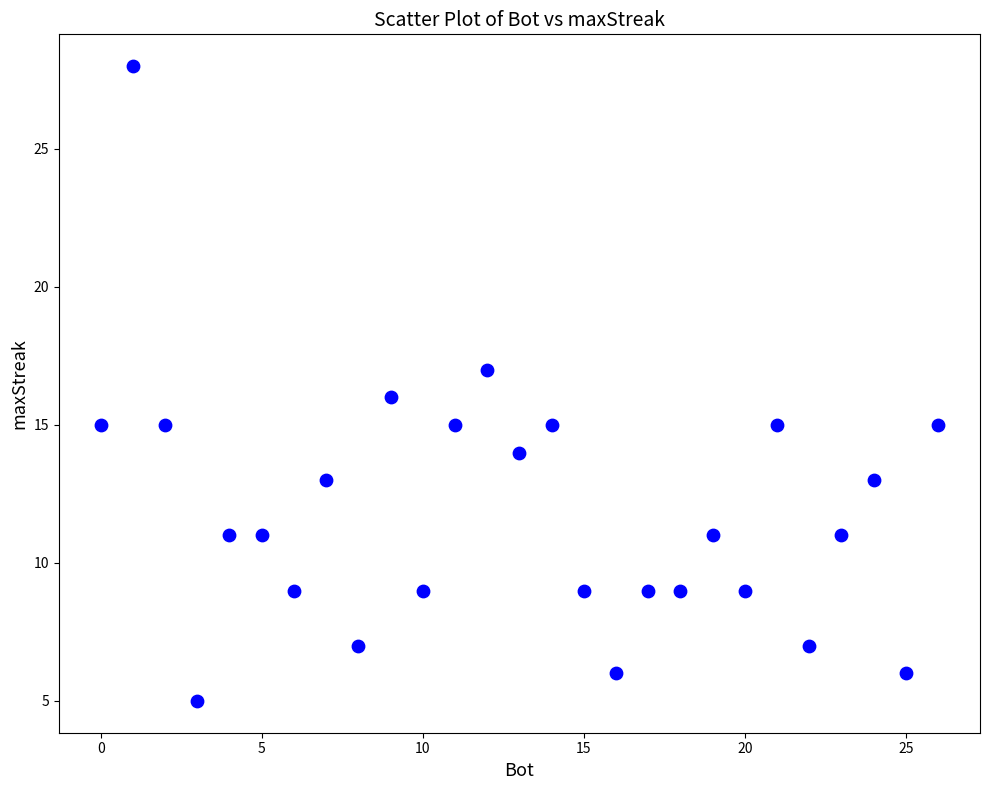

What is the range of X values (max minus min)?

26